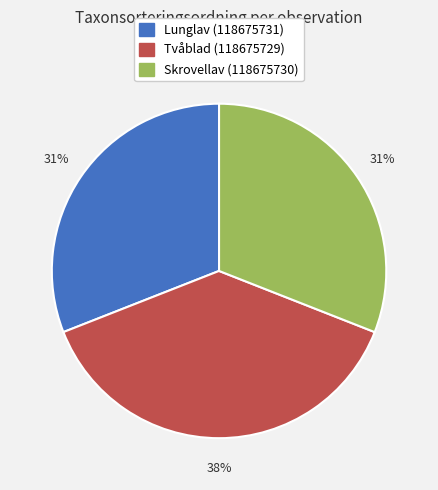

Is it true that Tvåblad (118675729) is 38% of the pie?

True